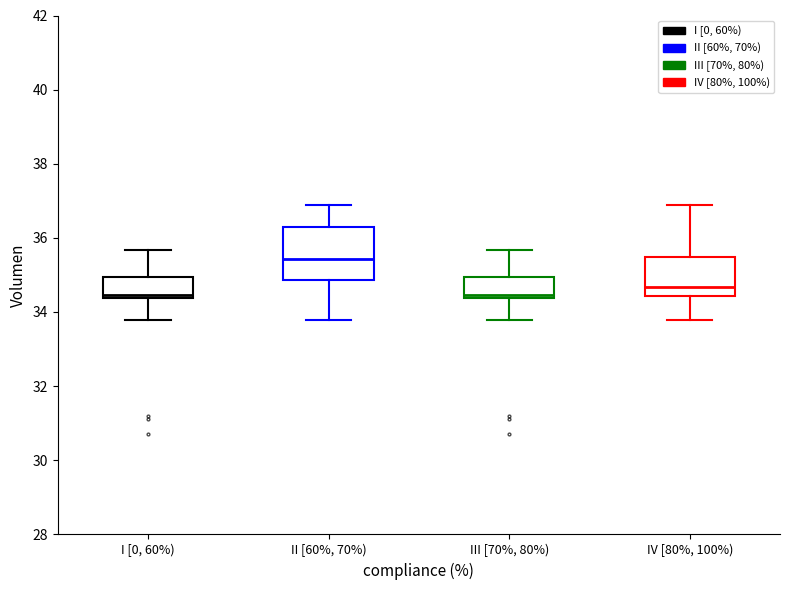

Which box has the highest median line?

II [60%, 70%)